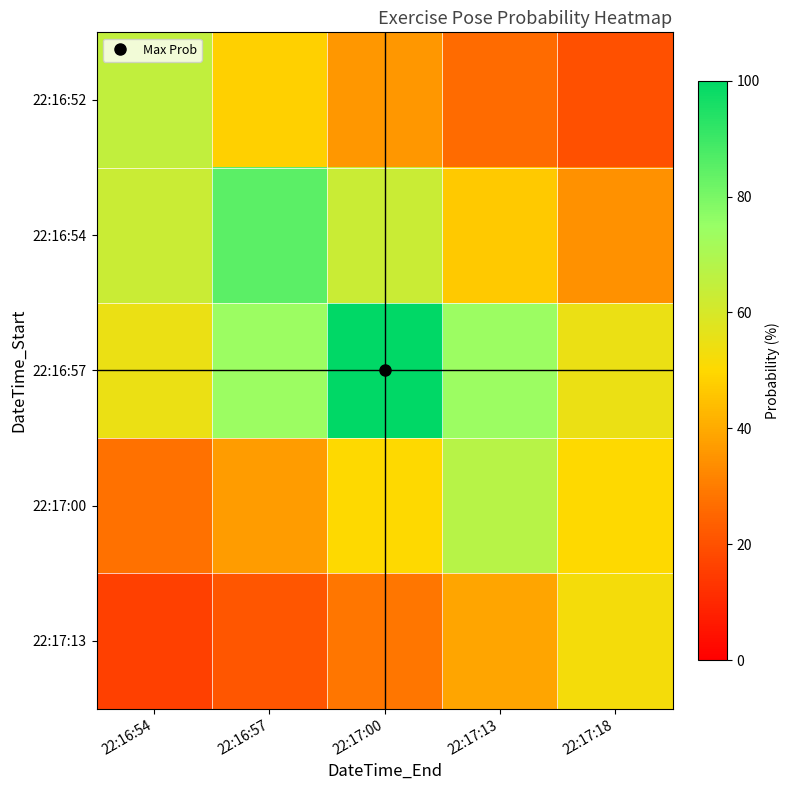

What is the smallest value displayed?

15.8